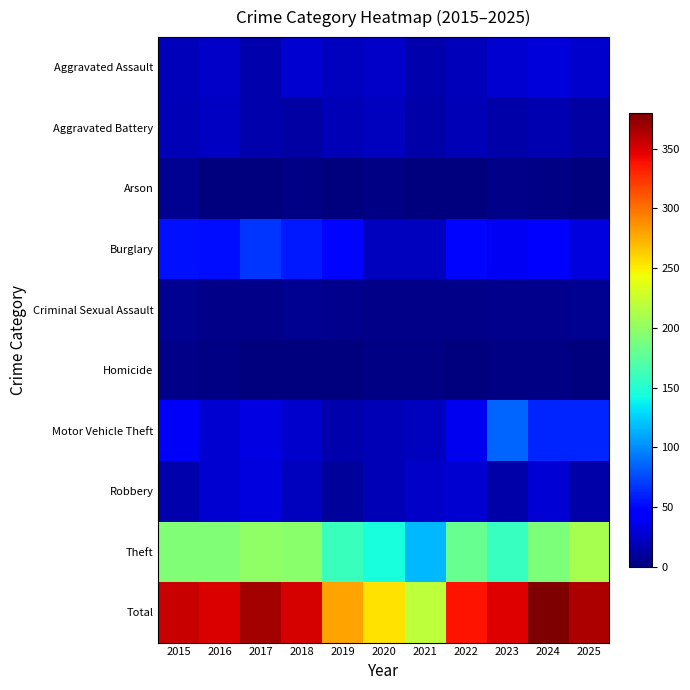

Which label corresponds to the smallest value in the chart?

2016